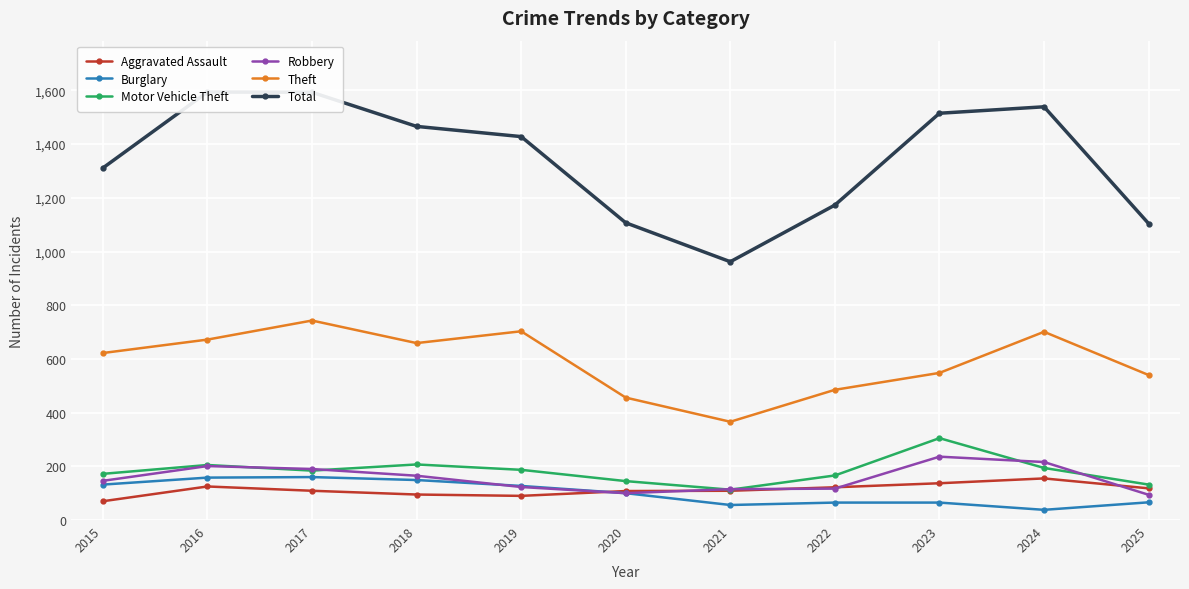

True or false: Total and Robbery cross at least once.

False